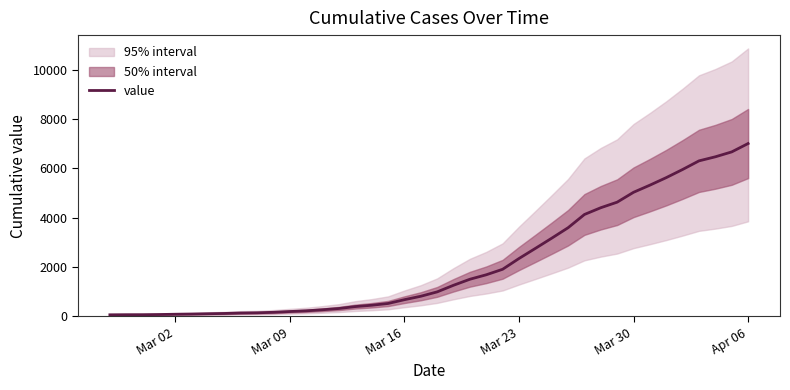

The value at Mar 23 is 493. True or false?

False